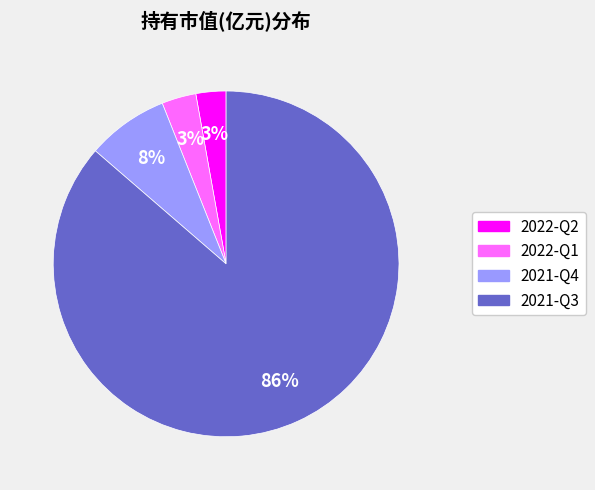

Does 2021-Q3 represent more than half of the total?

Yes